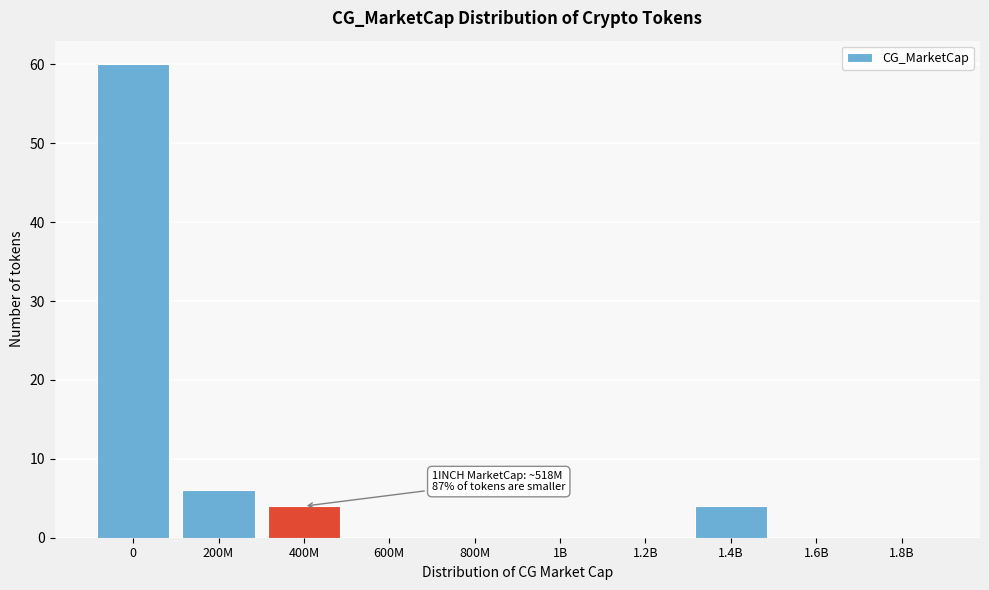

Reading left to right, list all the values displayed in this chart.

0=60	200M=6	400M=4	600M=0	800M=0	1B=0	1.2B=0	1.4B=4	1.6B=0	1.8B=0